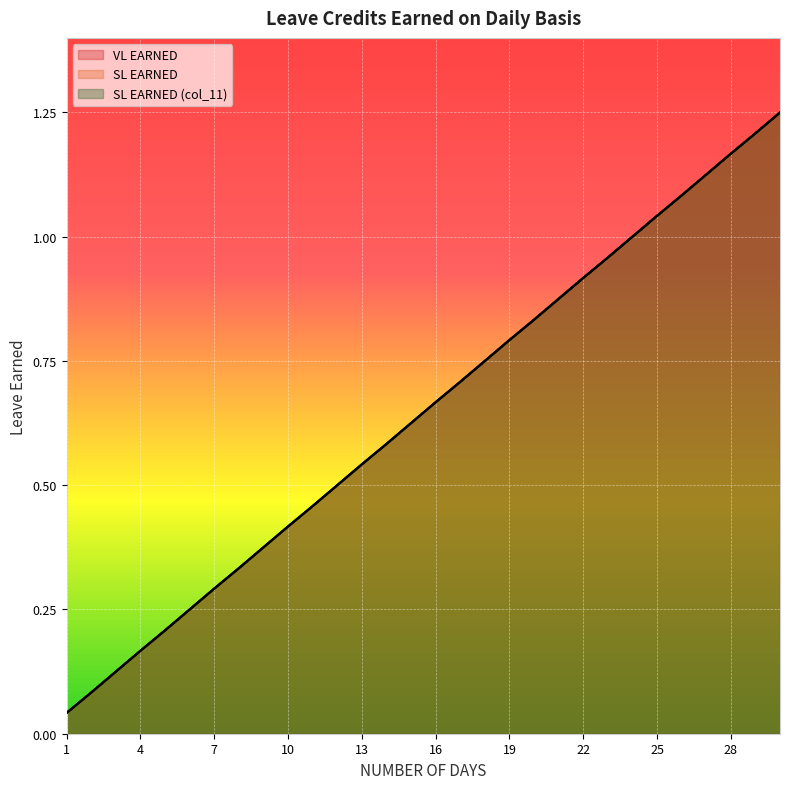

True or false: VL EARNED and SL EARNED (col_11) cross at least once.

False